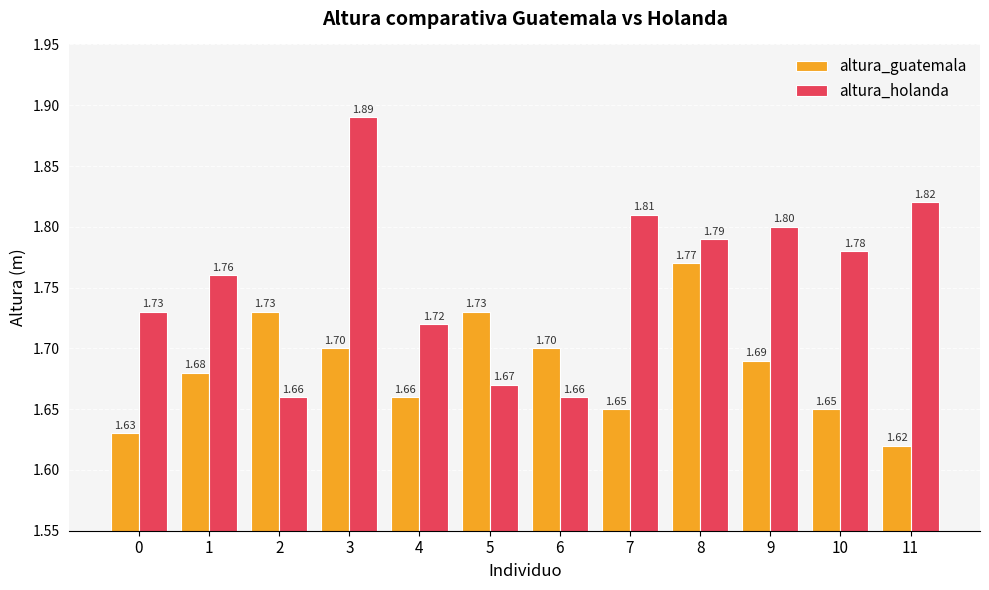

List the series in order of their peak value, lowest first.

altura_guatemala, altura_holanda